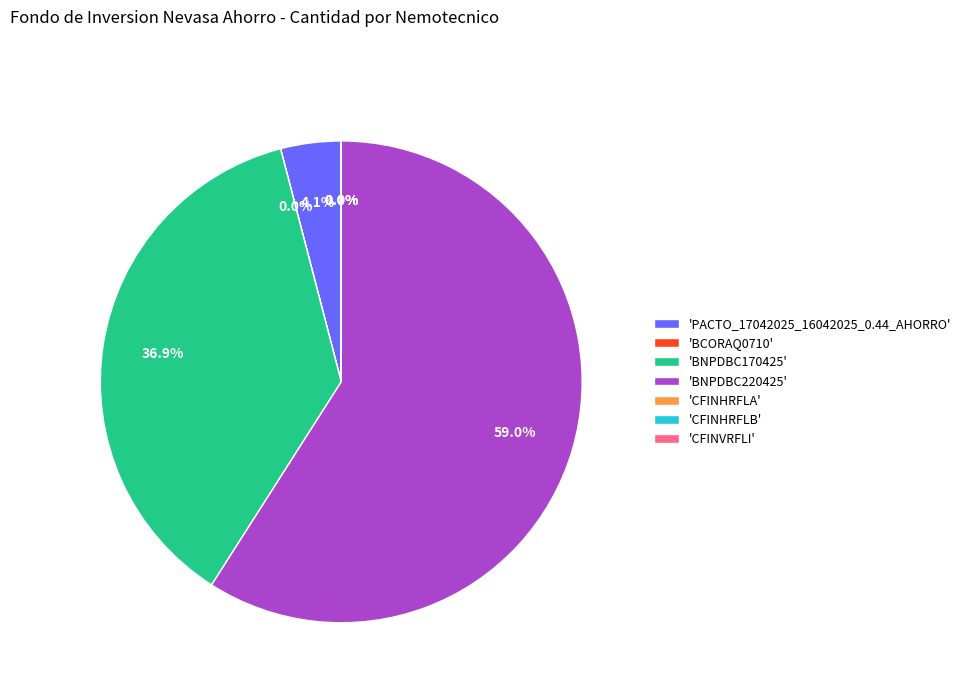

What percentage is NOT represented by 'BNPDBC170425'?

63.1%